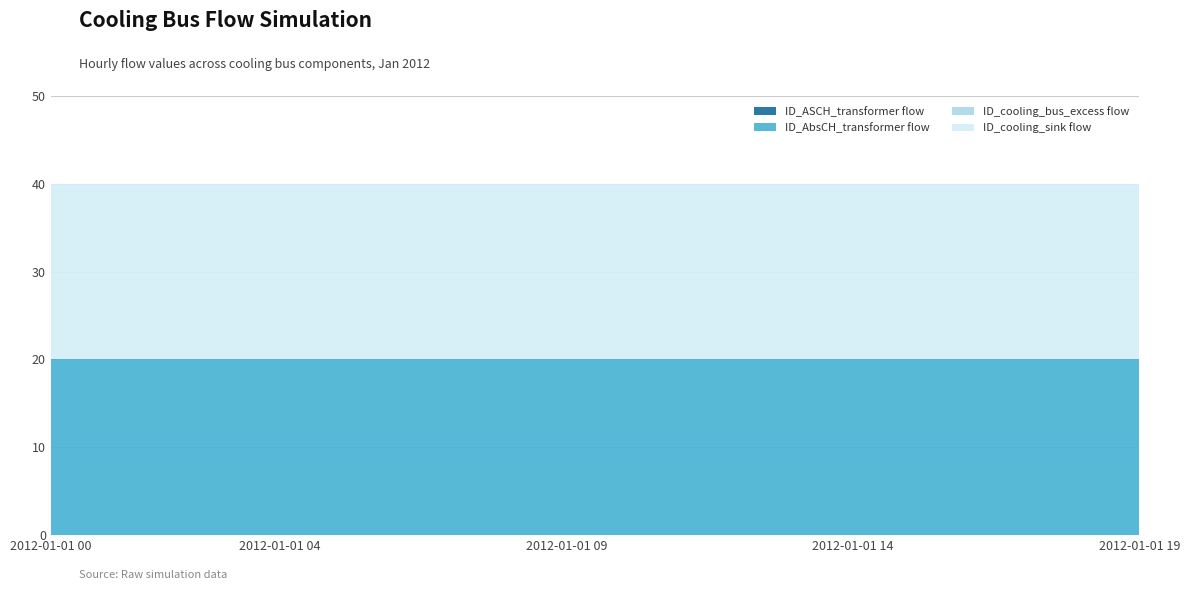

At how many categories does at least one series exceed 16?

20